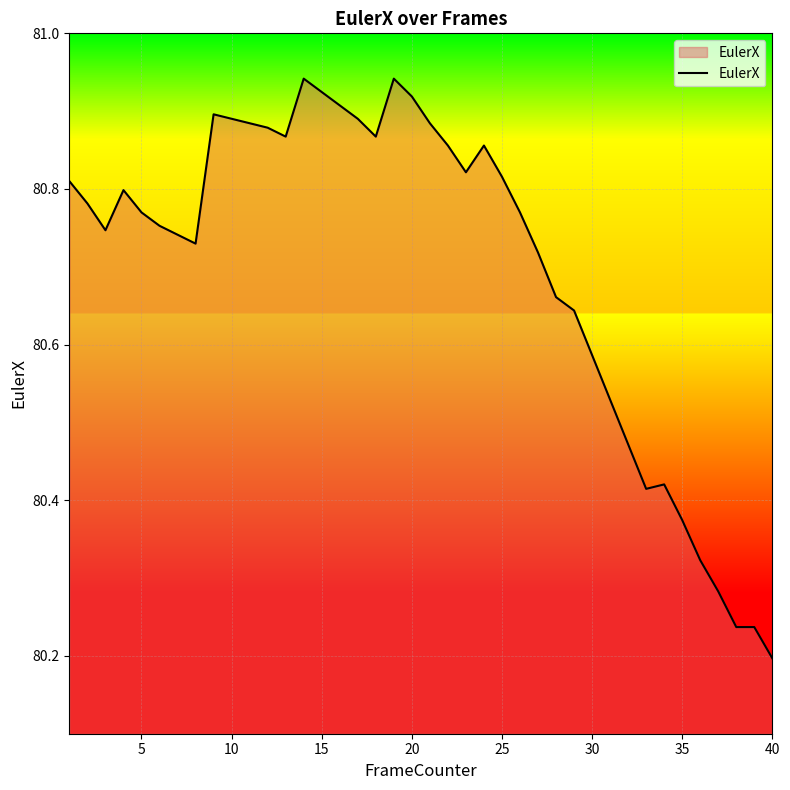

What is the difference between the maximum and second lowest values?

0.7